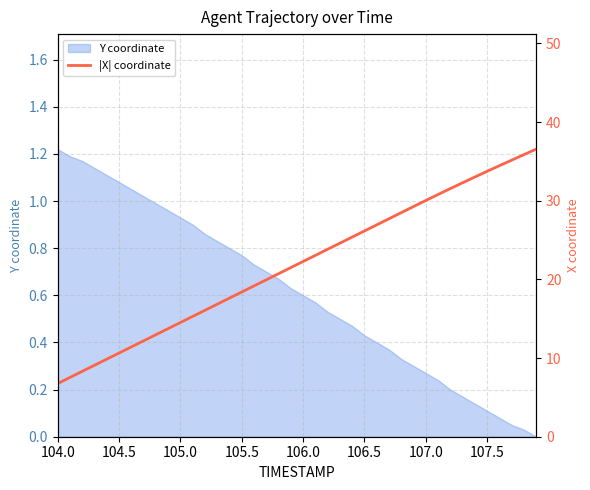

True or false: Y coordinate has a value of 0.6 at 106.0.

True